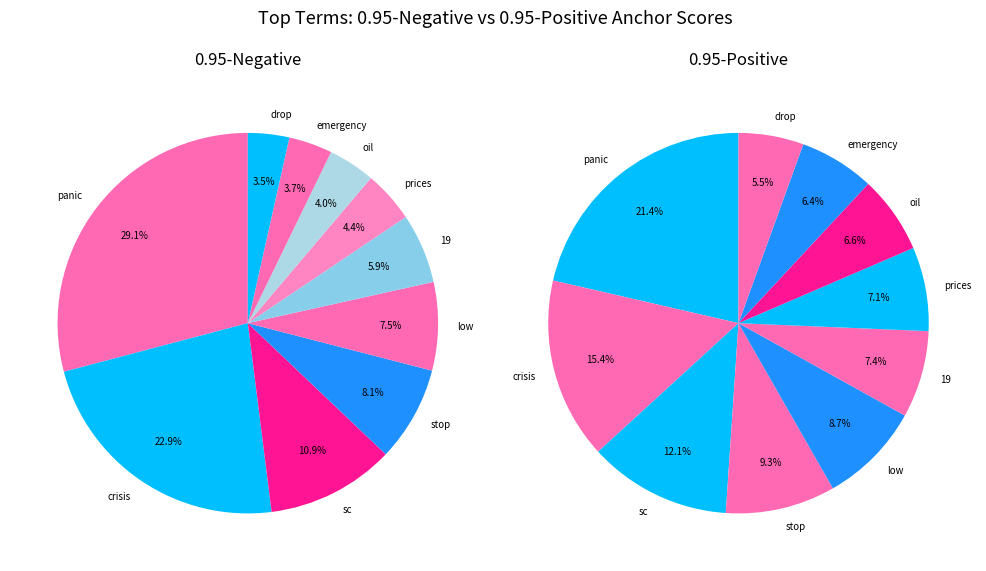

Is it true that oil is 1% of the pie?

False